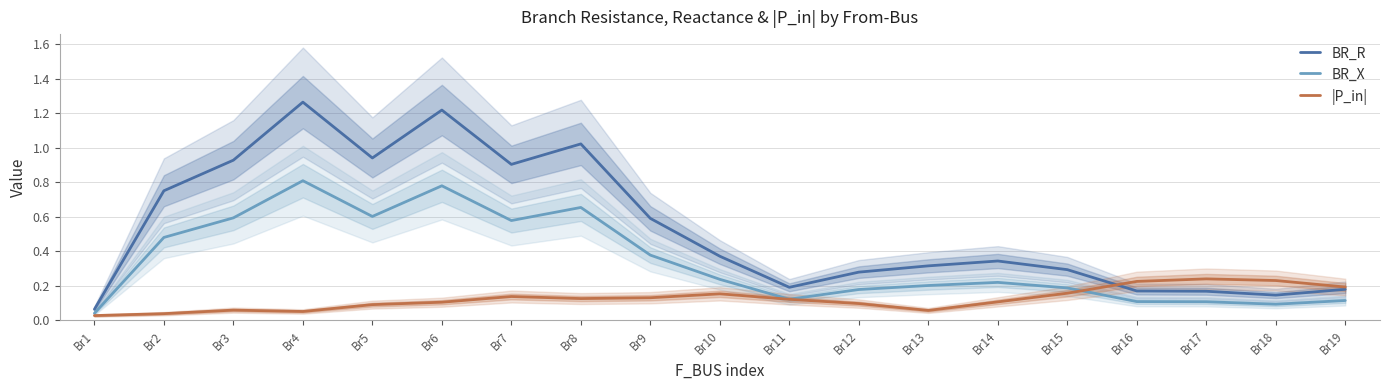

True or false: BR_R has more than 2 interior local peaks.

True